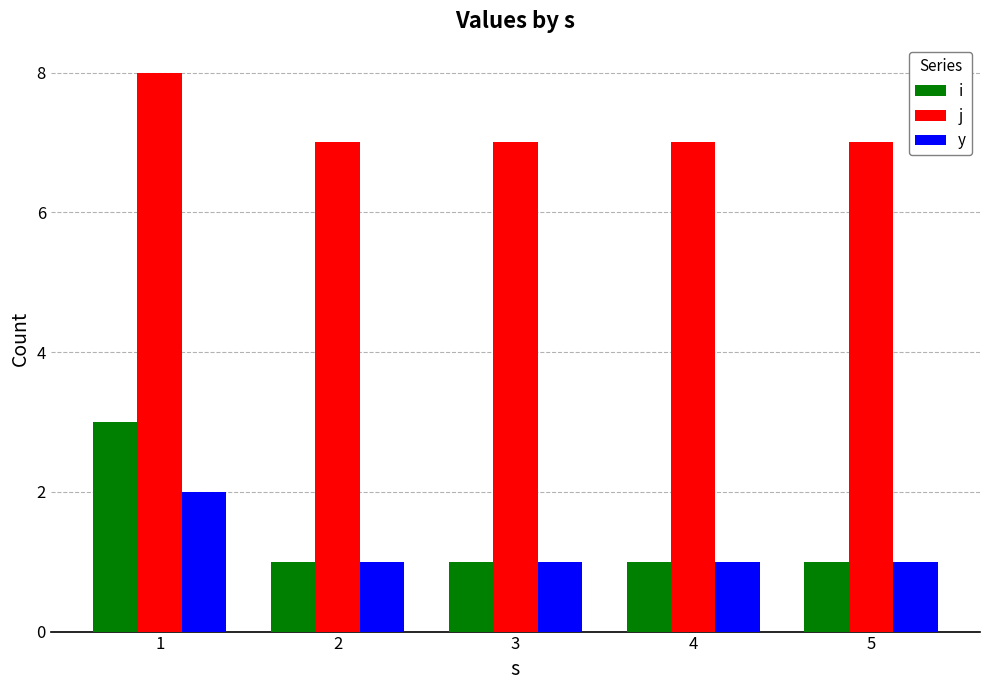

Reading left to right, extract all data points from this chart.

i: 3	1	1	1	1
j: 8	7	7	7	7
y: 2	1	1	1	1